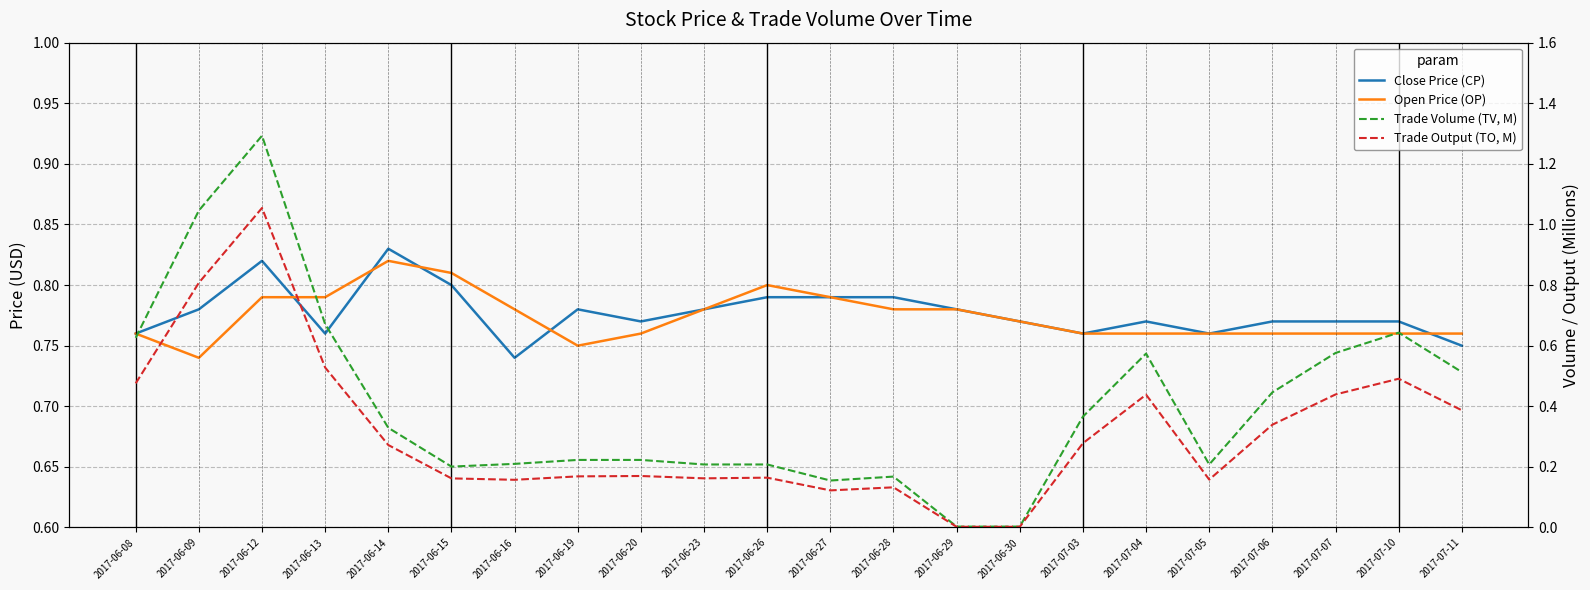

What is the spread (max minus min) of values at 2017-06-12?

0.5